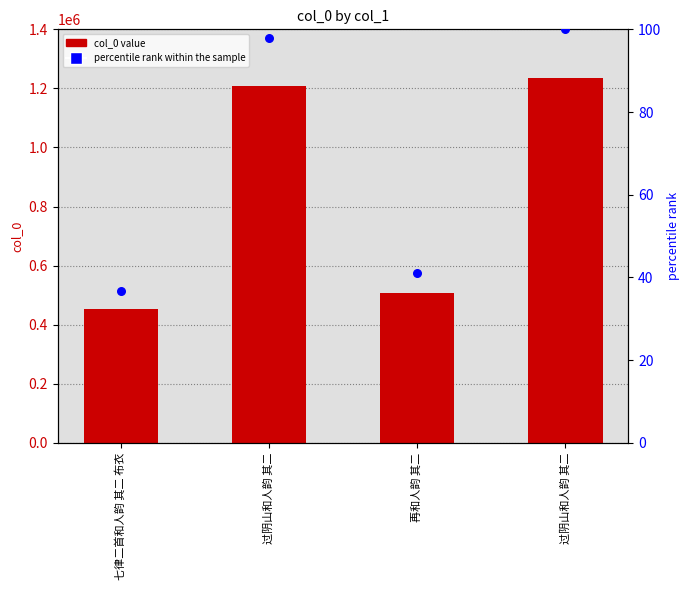

What is the total value across all series at 再和人韵 其二?

508297.1